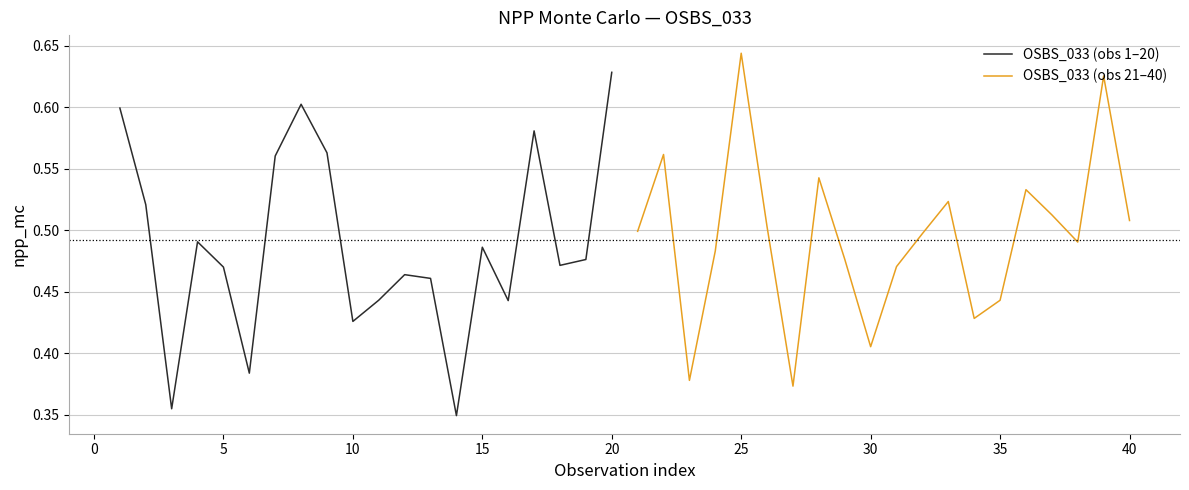

The value of OSBS_033 (obs 1–20) at 15 is 0.7. True or false?

False